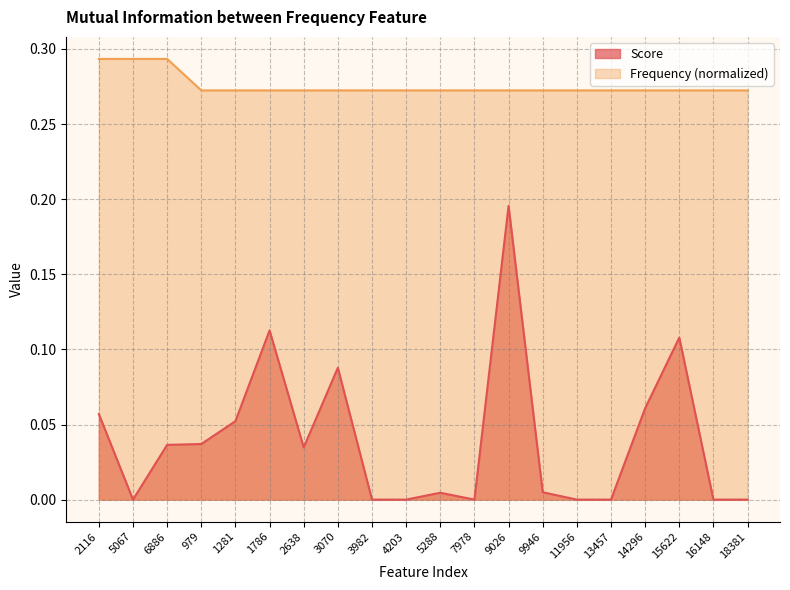

What is the lowest value of the Frequency series?

0.3